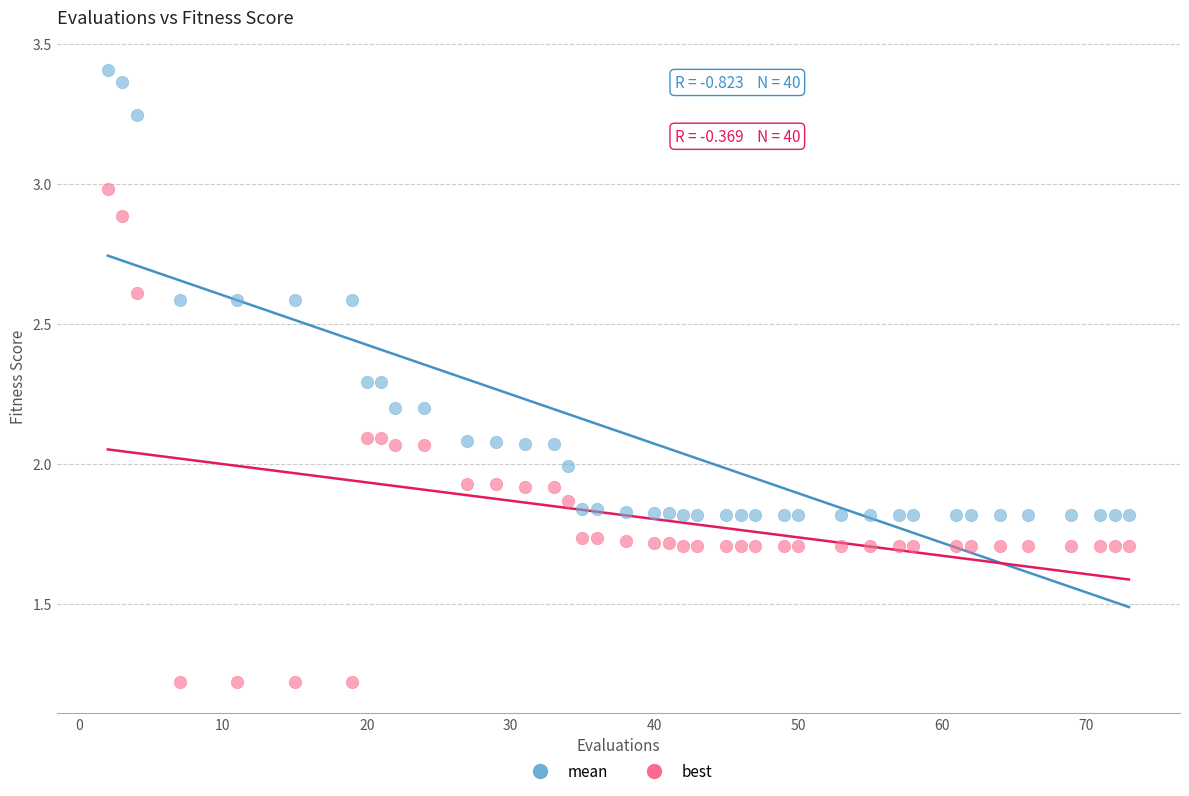

Which series has the widest spread of Y values?

best